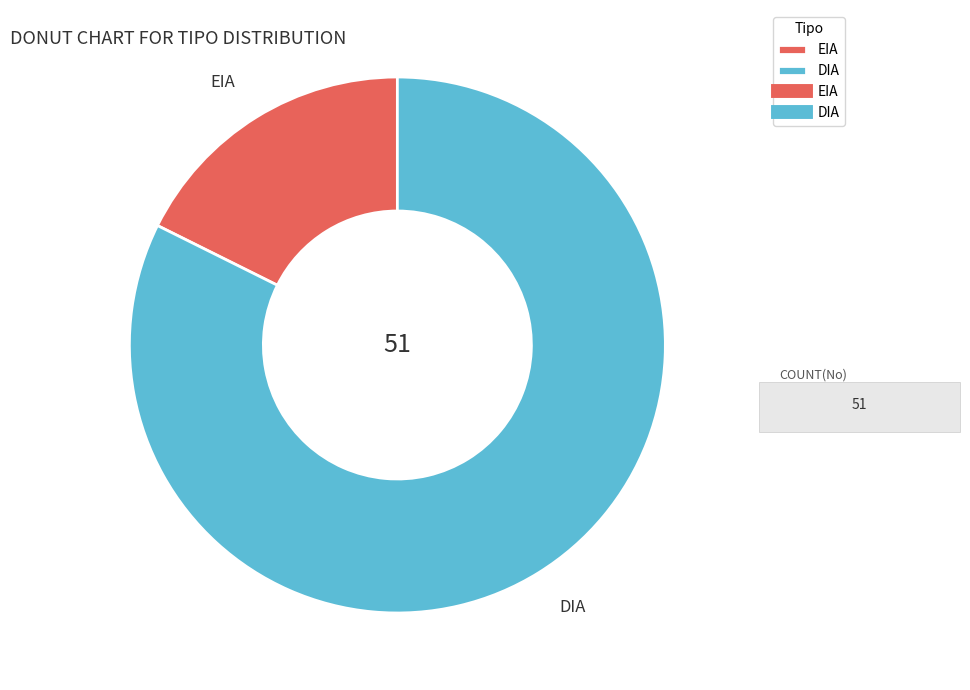

How many slices are in this pie chart?

2